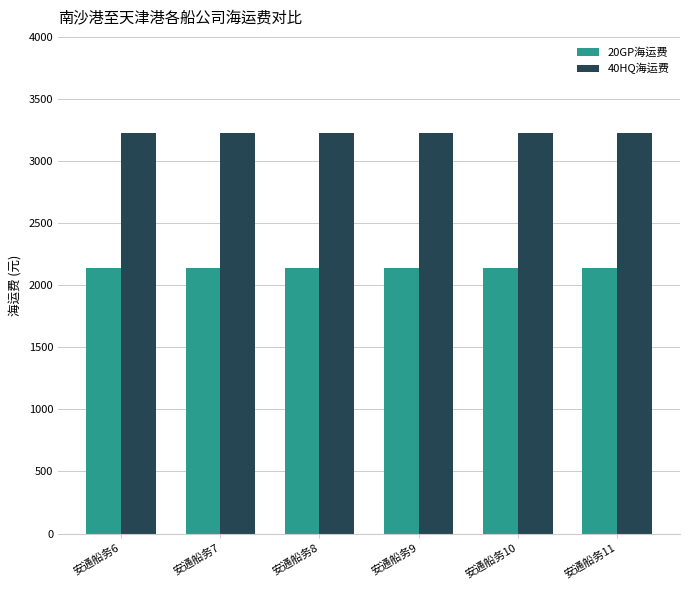

What is the smallest value displayed?

2138